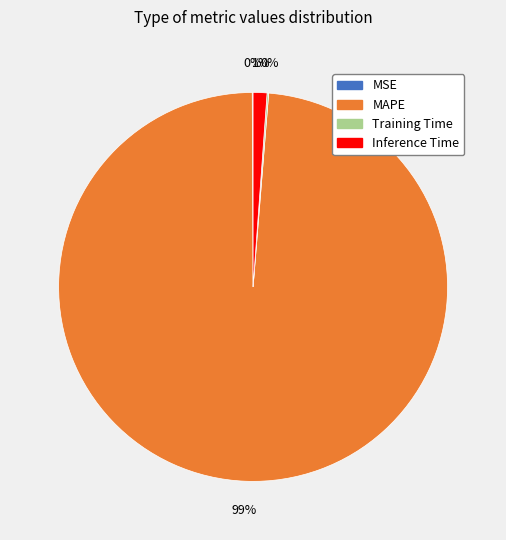

To the nearest percent, what is the difference between the MAPE and Inference Time slice percentages?

98%